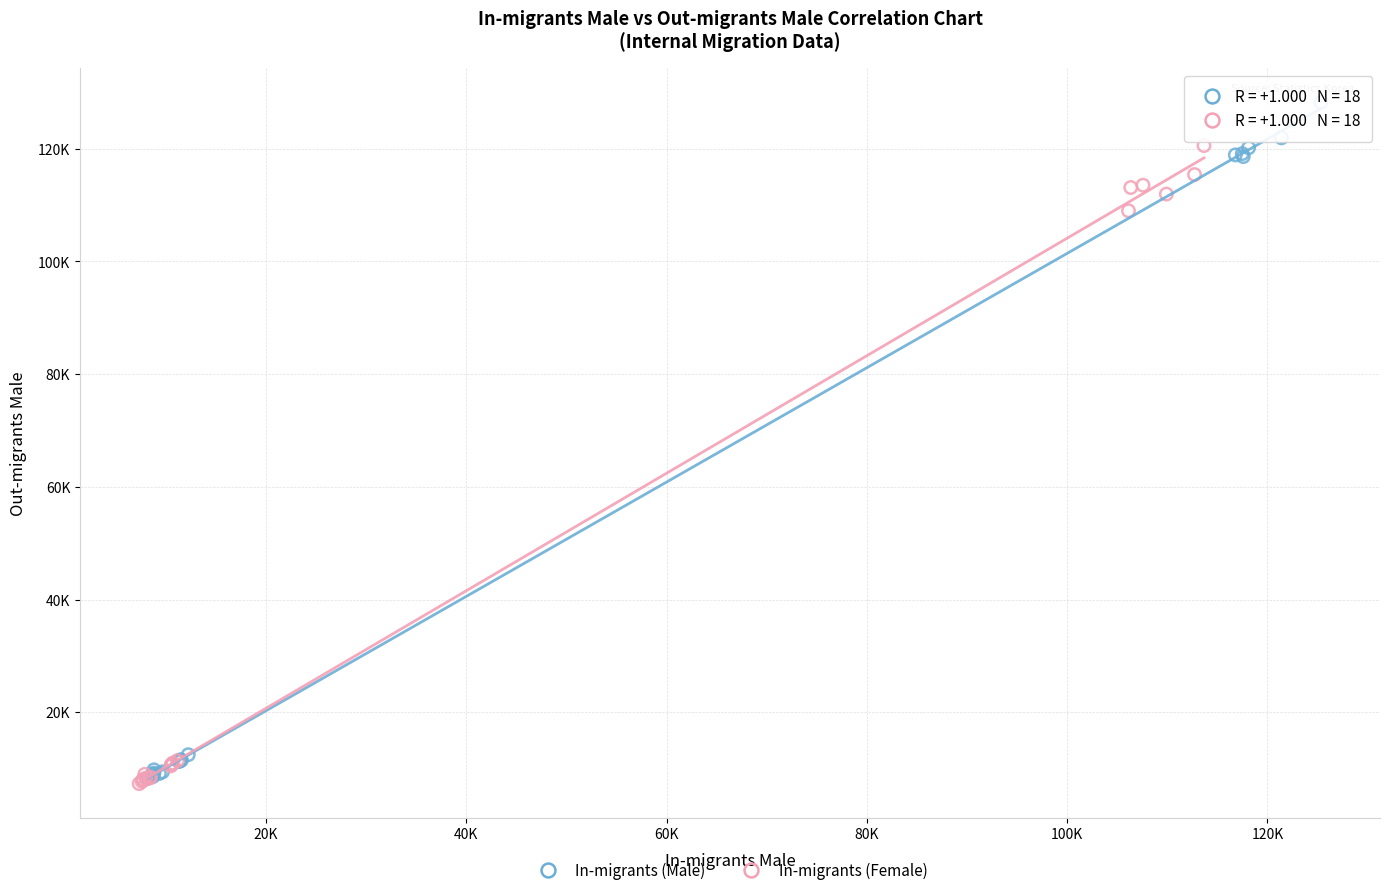

What are all the series names shown in the legend?

In-migrants (Male), In-migrants (Female)